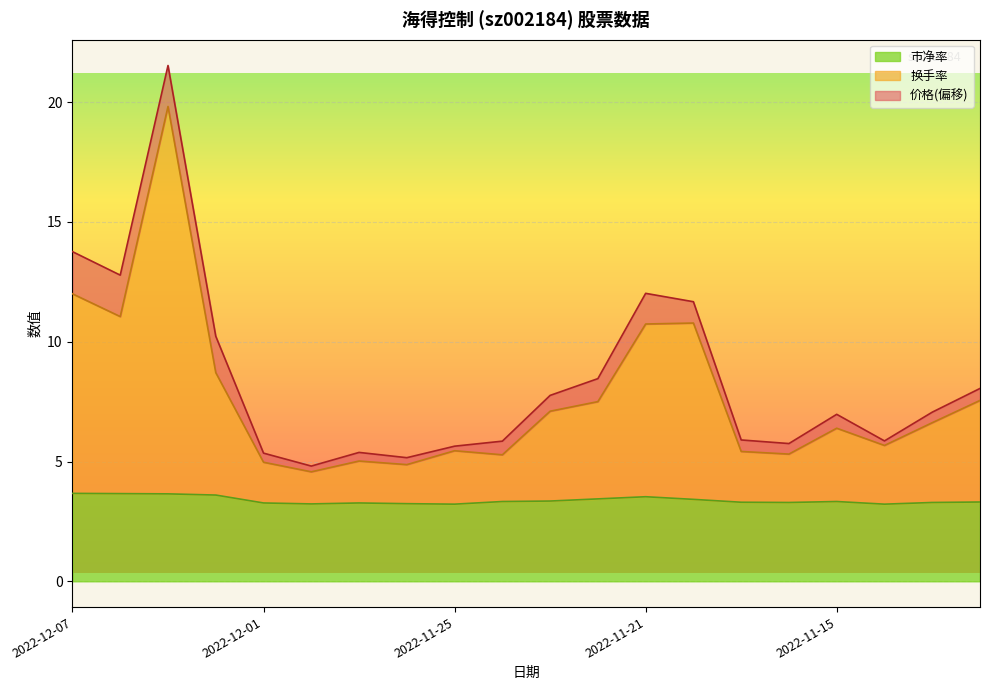

Where is the first local minimum for 价格?

2022-11-30